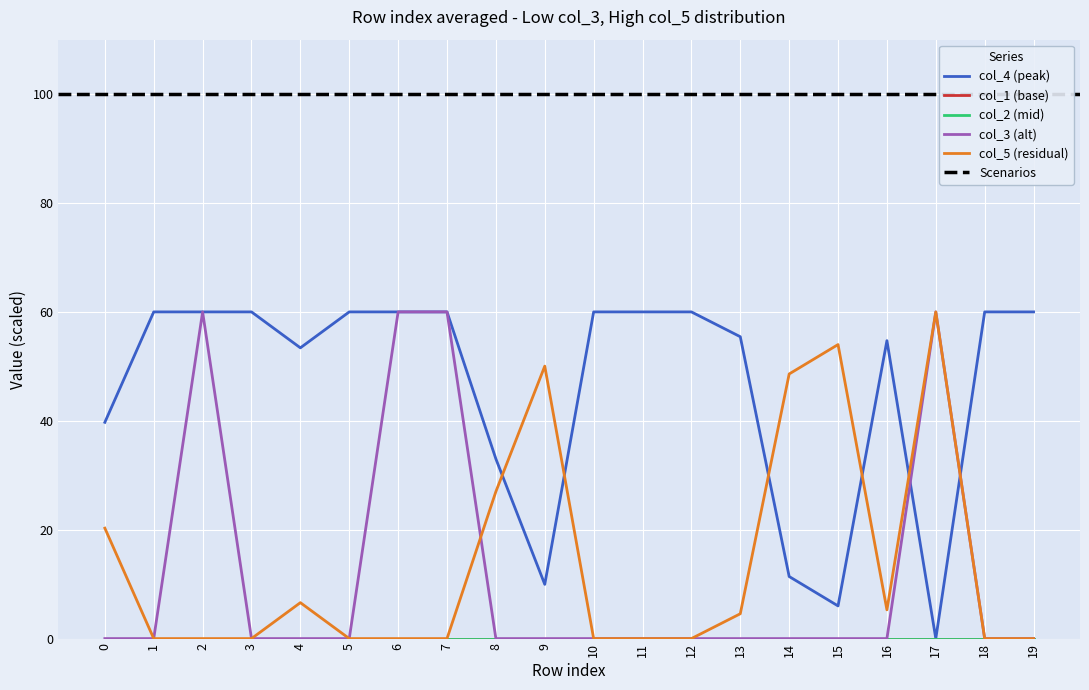

Which series has the largest total across all categories?

col_4